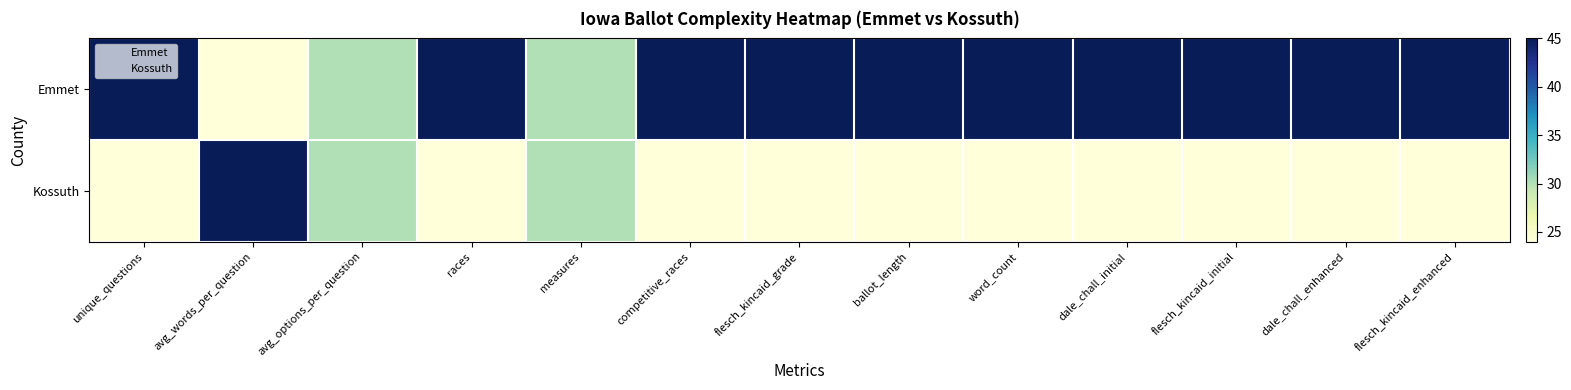

At competitive_races, list the series in order from largest to smallest.

Emmet, Kossuth